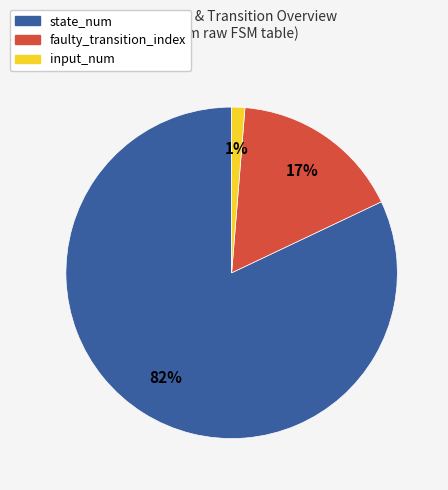

Does any single category account for the majority?

Yes